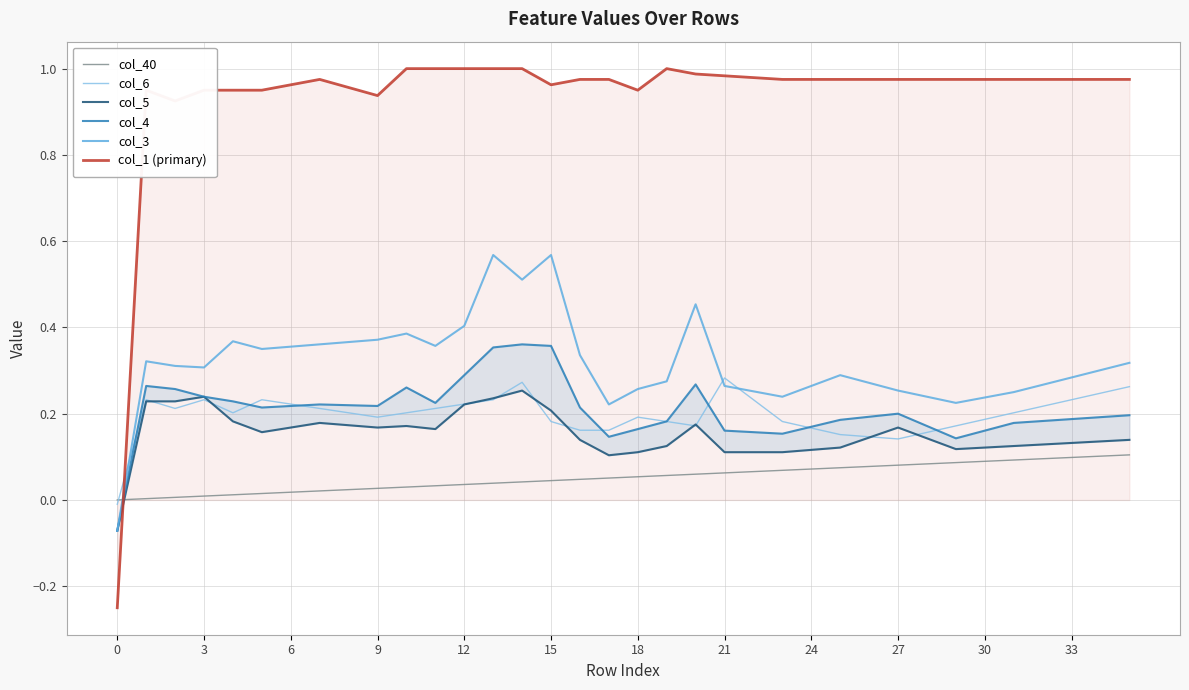

Is it true that col_5 equals 0.1 at 17?

True